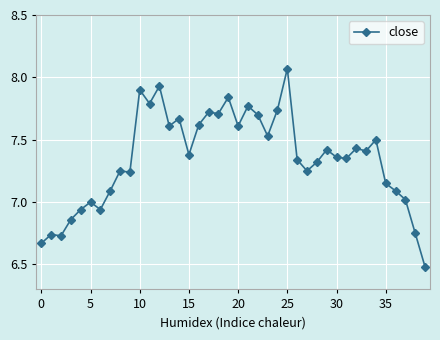

What is the value of the 8th point from the left?

7.1